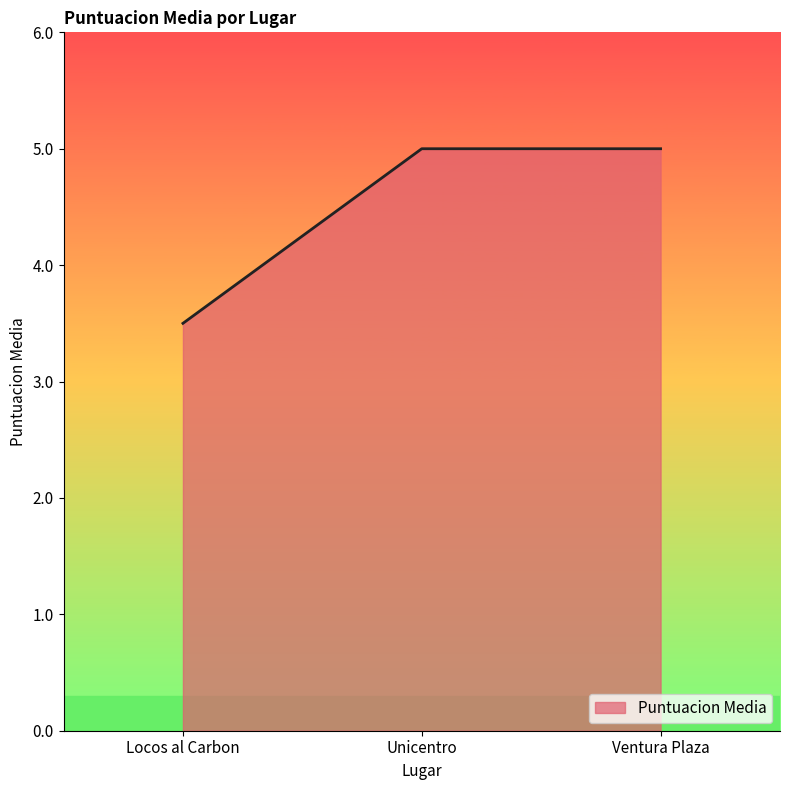

What position from the right is Unicentro?

2